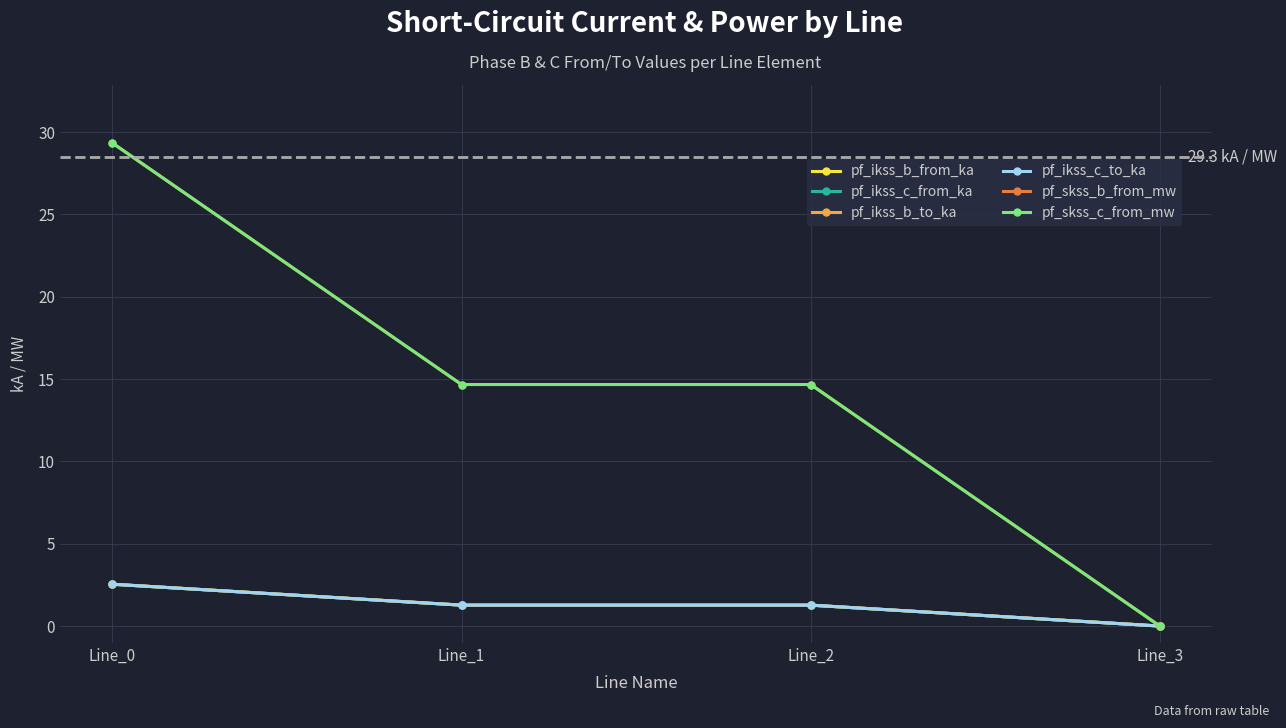

Does the chart display data point markers on the line(s)?

Yes